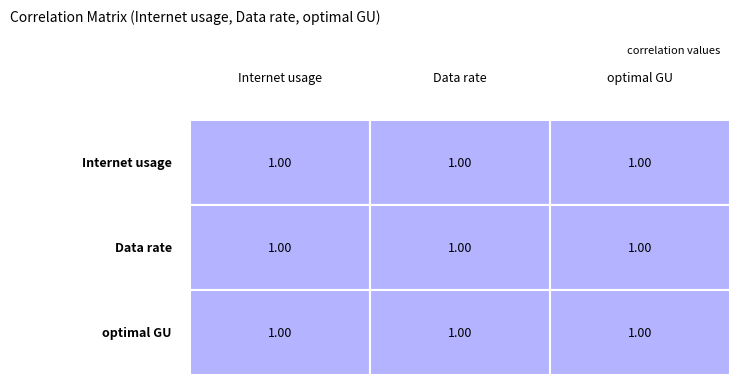

At which category does the chart reach its peak across all series?

optimal GU